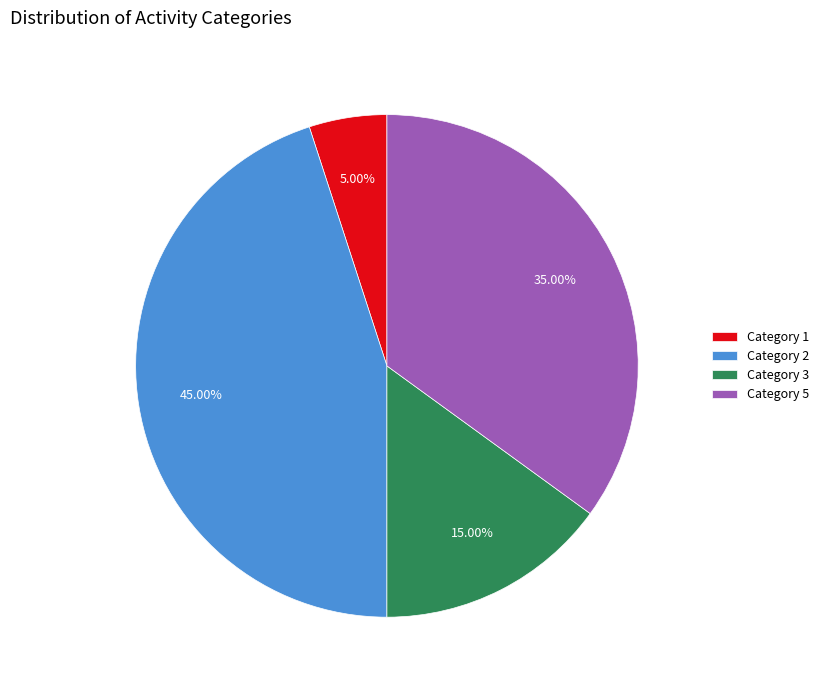

Do Category 2 and Category 5 together represent more than half of the pie?

Yes